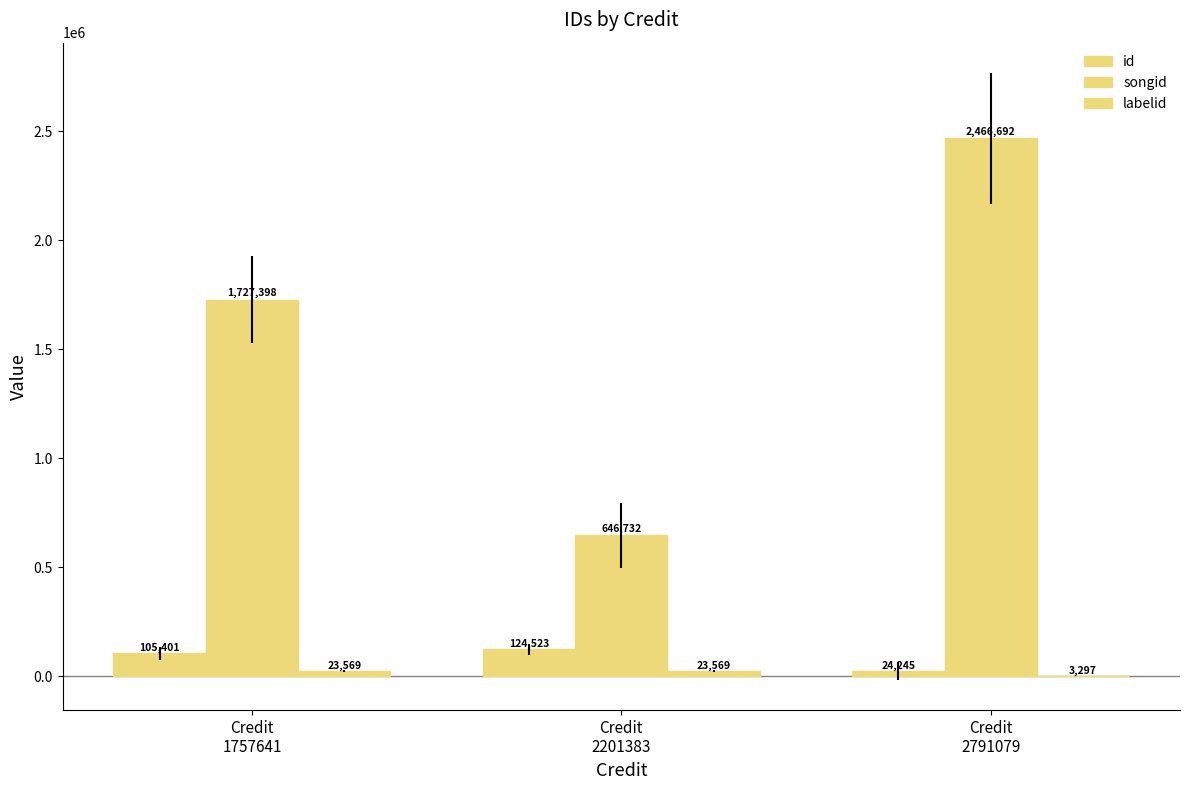

The songid series shows 1128535 at Credit
2201383. True or false?

False